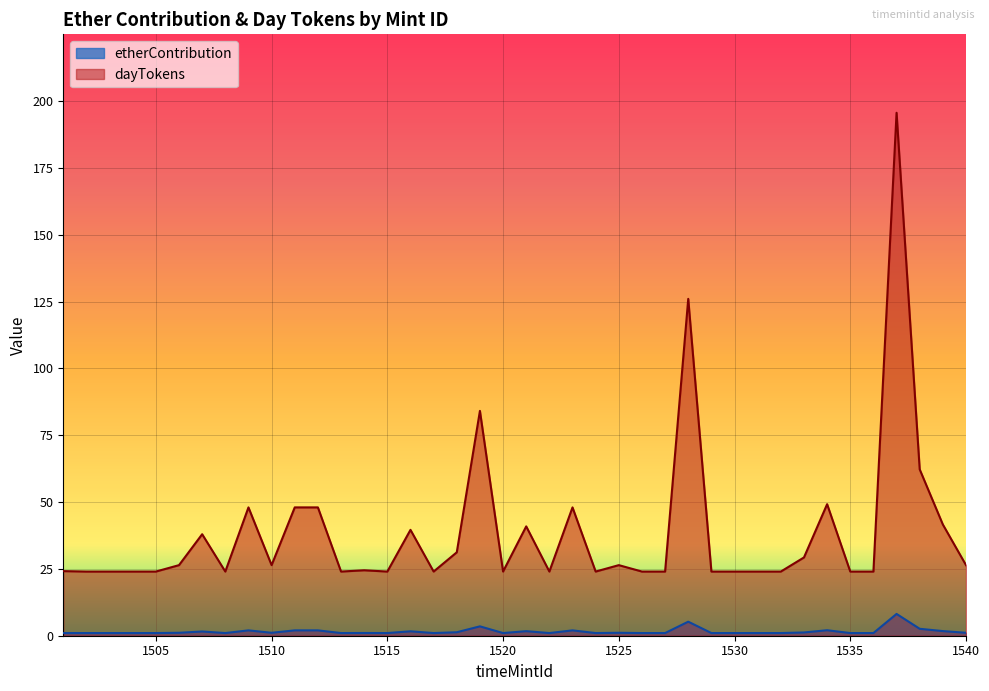

What is the lowest value of the etherContribution series?

1.0